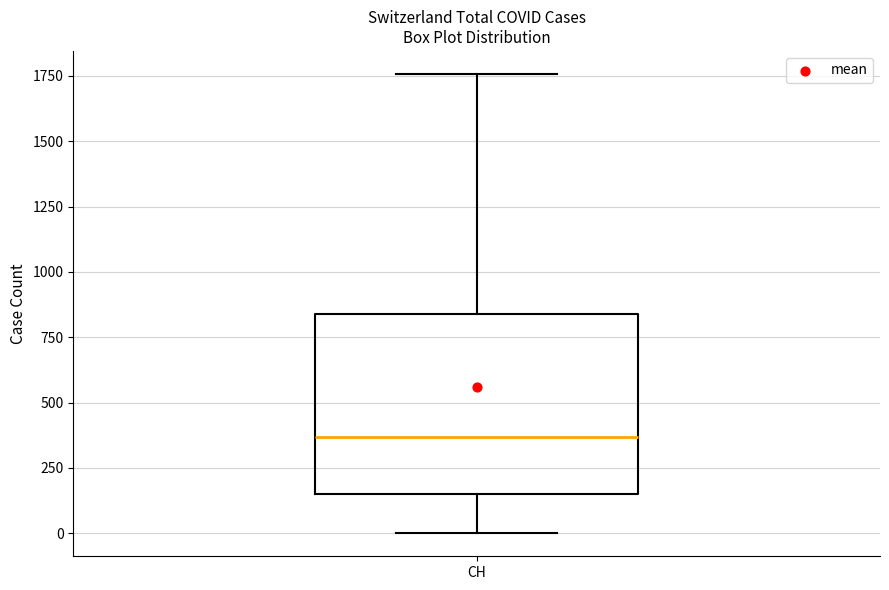

Where is the lower edge of the box for CH on the y-axis? The values are not printed on the chart, so give them approximately, as read against the axis.

150